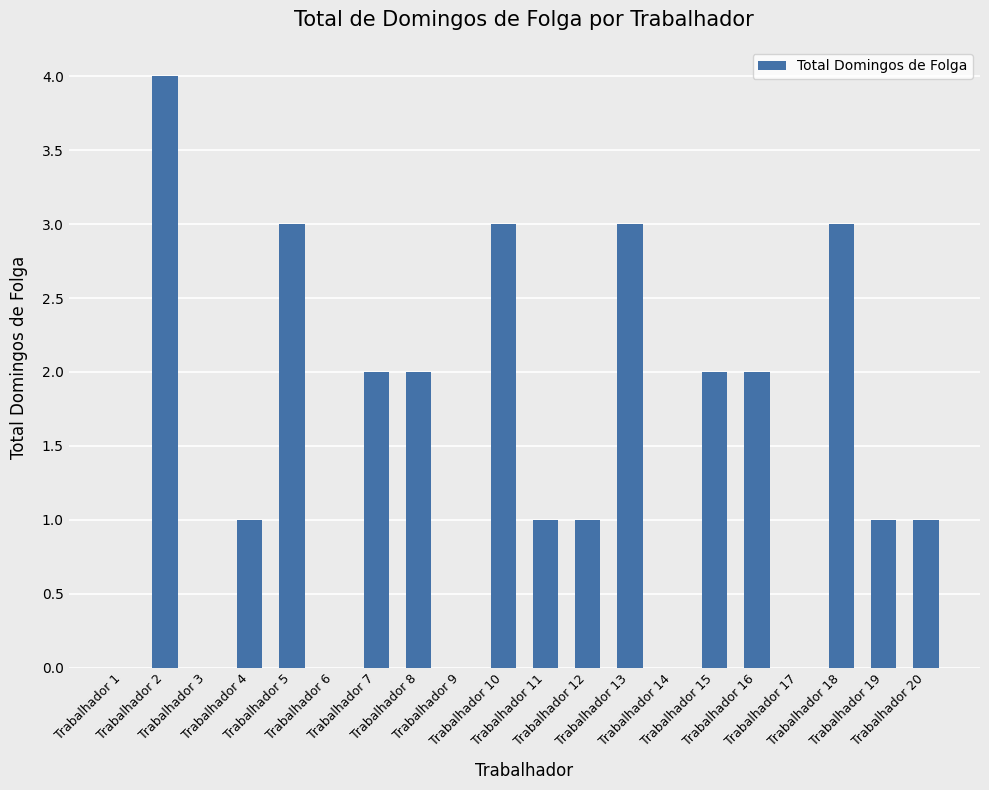

The chart shows a value of 2 at Trabalhador 15. True or false?

True